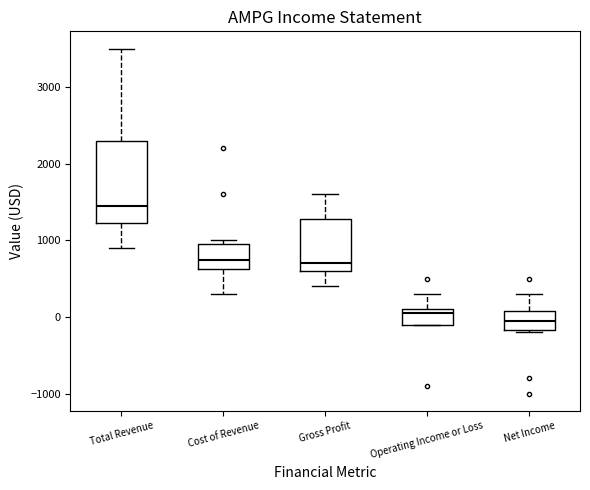

Reading left to right, transcribe this box plot: for each box, give where its median line is, the range the box spans, and where its two whiskers end, as read against the y-axis. The values are not printed on the chart, so give them approximately, as read against the axis.

Total Revenue: median 1500, box 1200 to 2300, whiskers 900 to 3500
Cost of Revenue: median 800, box 600 to 1000, whiskers 300 to 1000 (just above the box's upper edge)
Gross Profit: median 700, box 600 to 1300, whiskers 400 to 1600
Operating Income or Loss: median 100 (just below the box's upper edge), box -100 to 100, whiskers -100 to 300
Net Income: median 0, box -200 to 100, whiskers -200 to 300